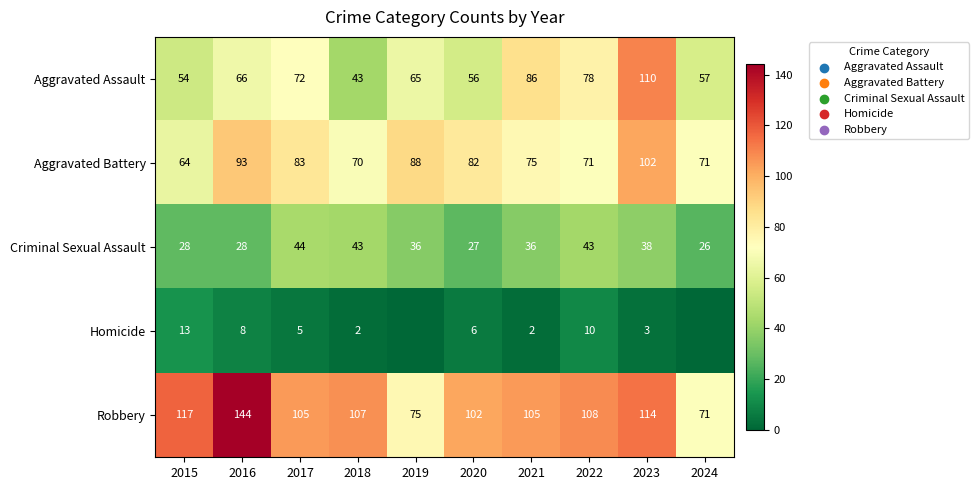

True or false: Robbery has a value of 161 at 2022.

False